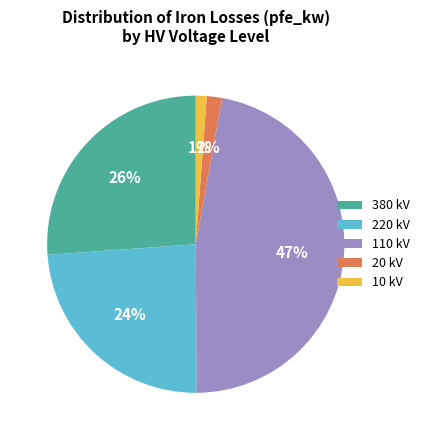

How many segments does this pie chart have?

5